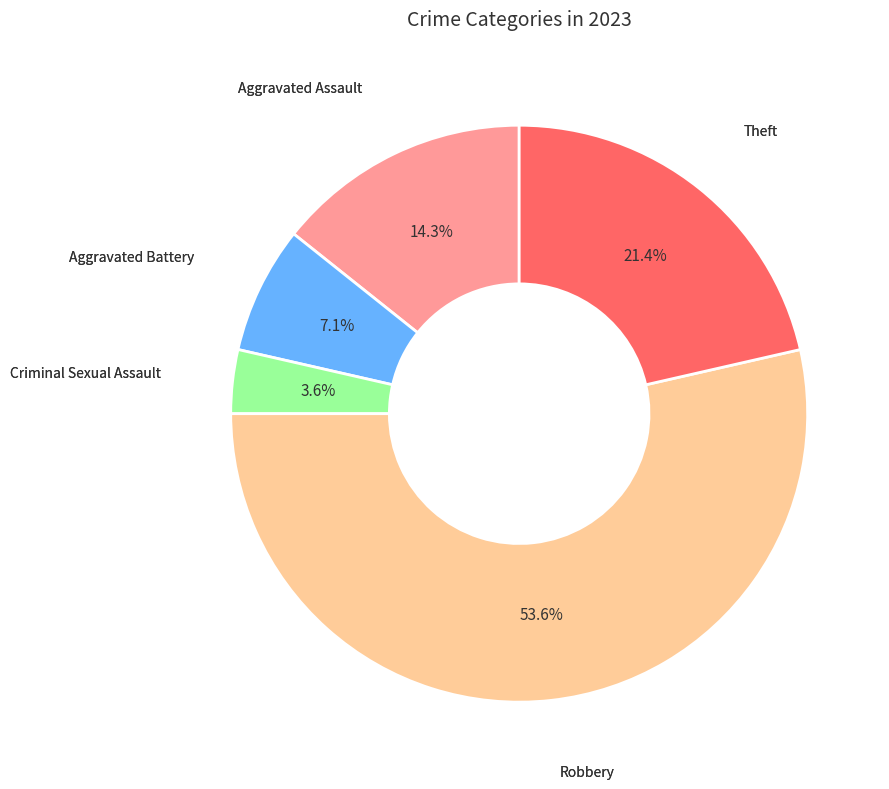

Is there a majority slice in this chart?

Yes